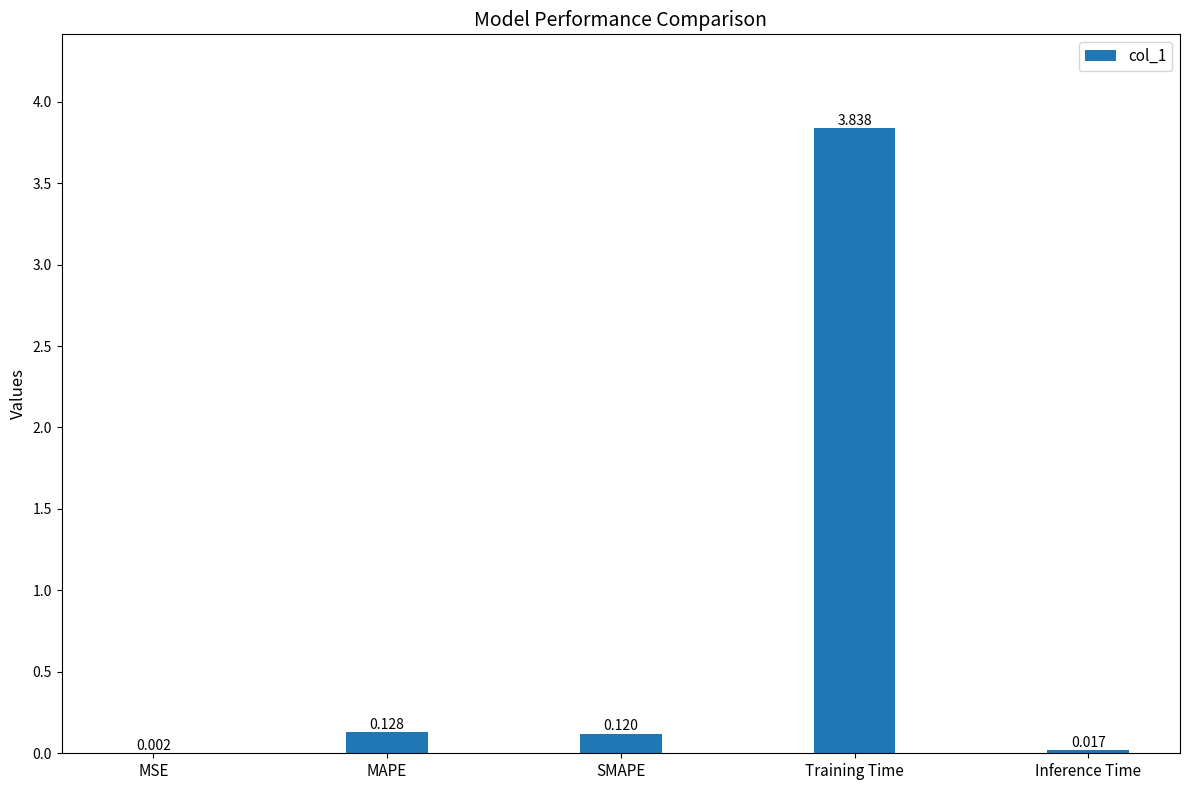

At which category does the chart reach its peak across all series?

Training Time